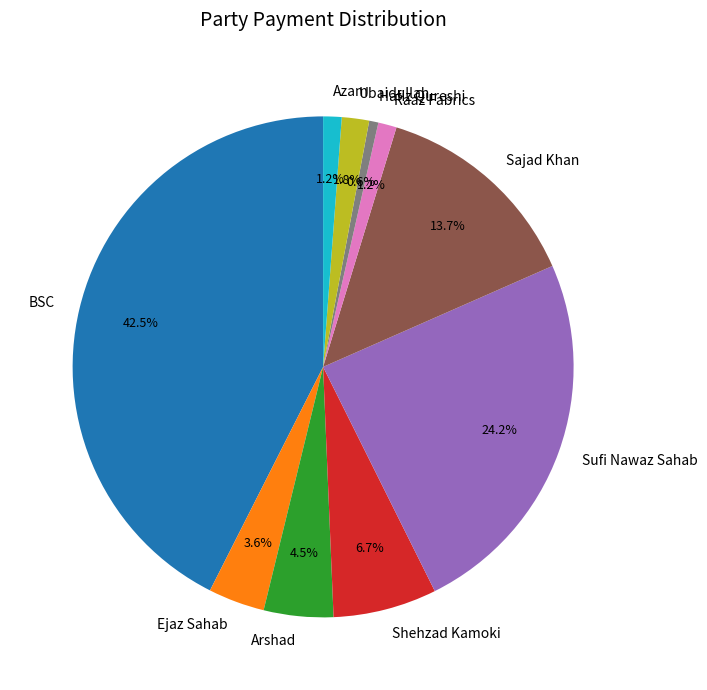

To the nearest percent, what is the average slice percentage?

10%